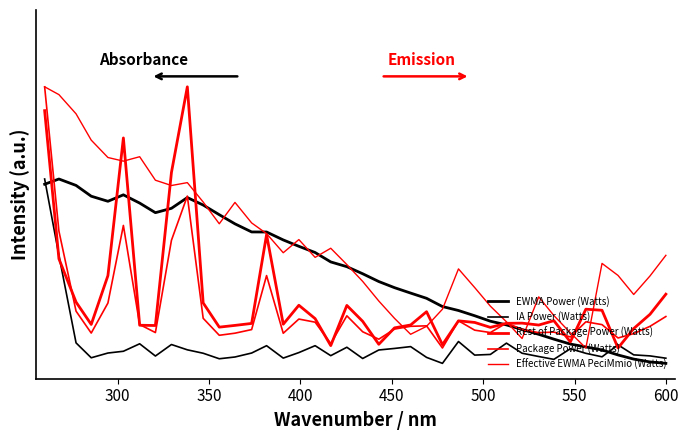

Does the chart have visible grid lines?

No